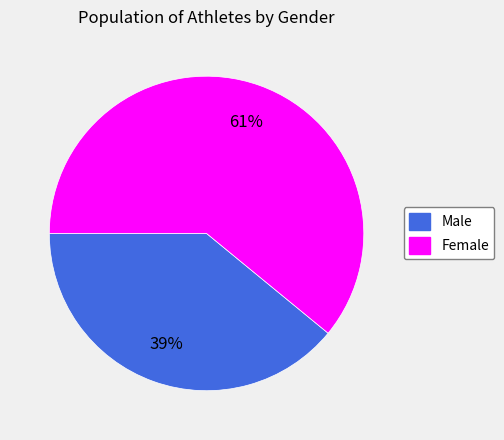

Rank the categories by value from lowest to highest.

Male, Female